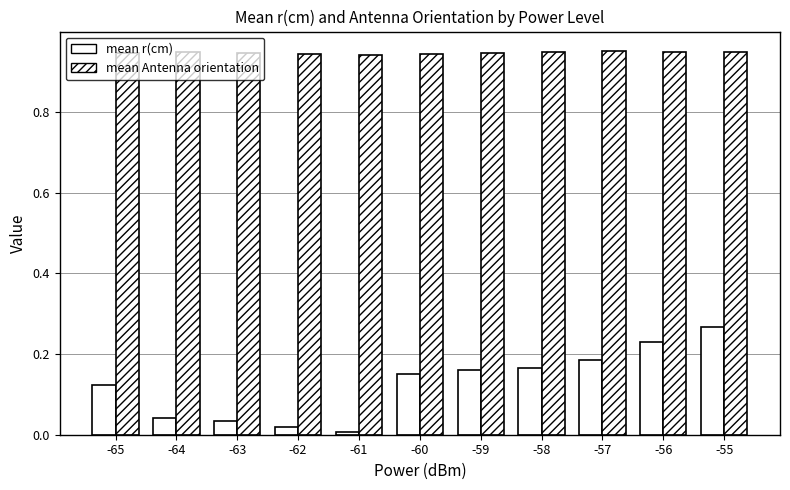

The value of mean r(cm) at -60 is 0.2. True or false?

False